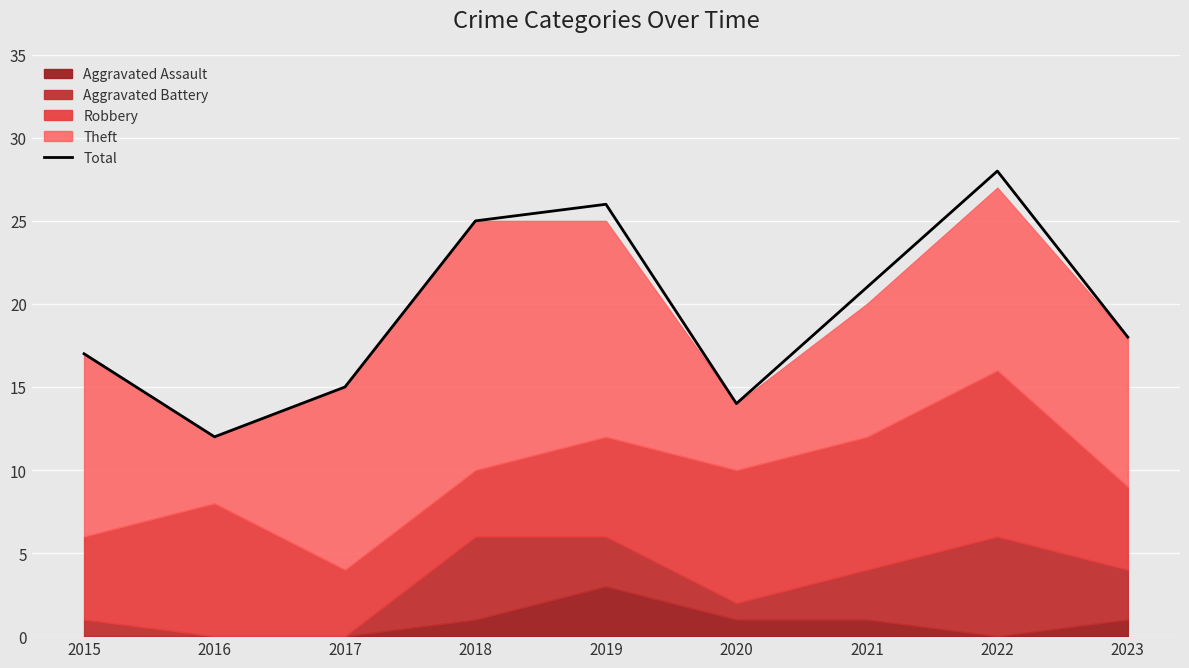

What is the value of the 4th point from the left?

25